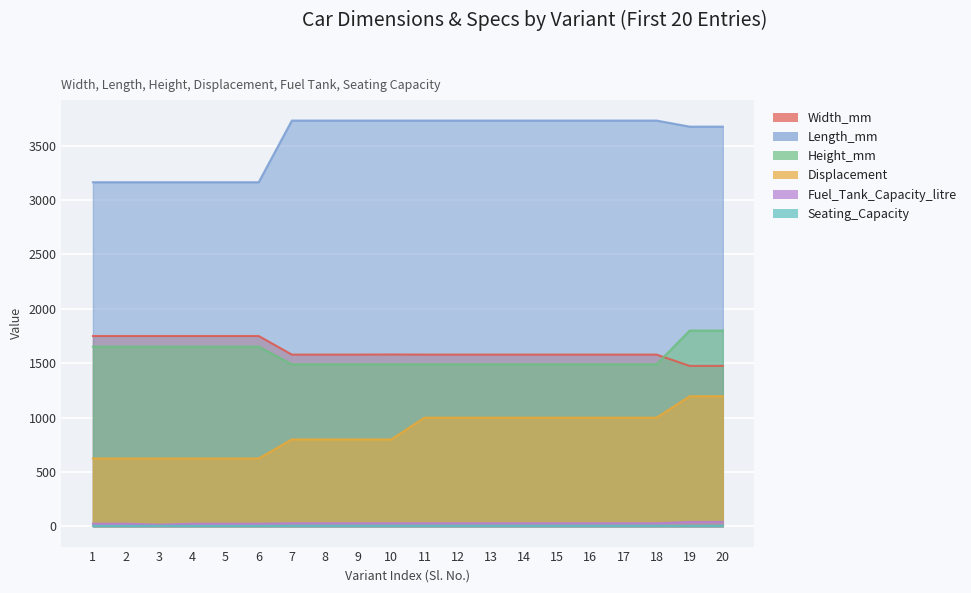

Rank the series at 11 from lowest to highest value.

Seating_Capacity, Fuel_Tank_Capacity_litre, Displacement, Height_mm, Width_mm, Length_mm